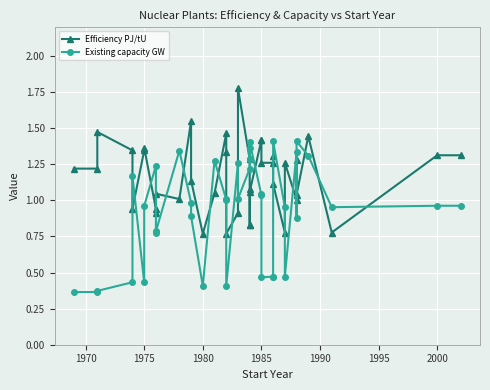

The Efficiency PJ/tU series shows 0.7 at 1975. True or false?

False